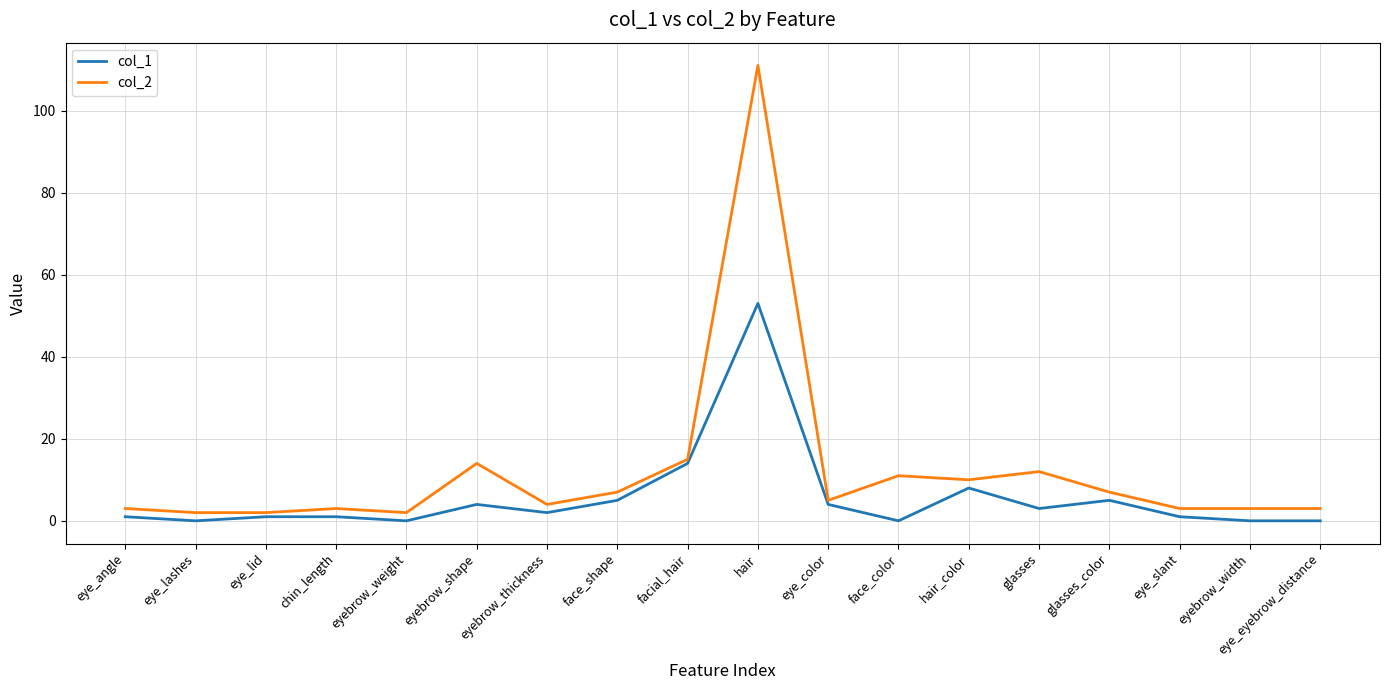

At which category is the sum across all series the highest?

hair